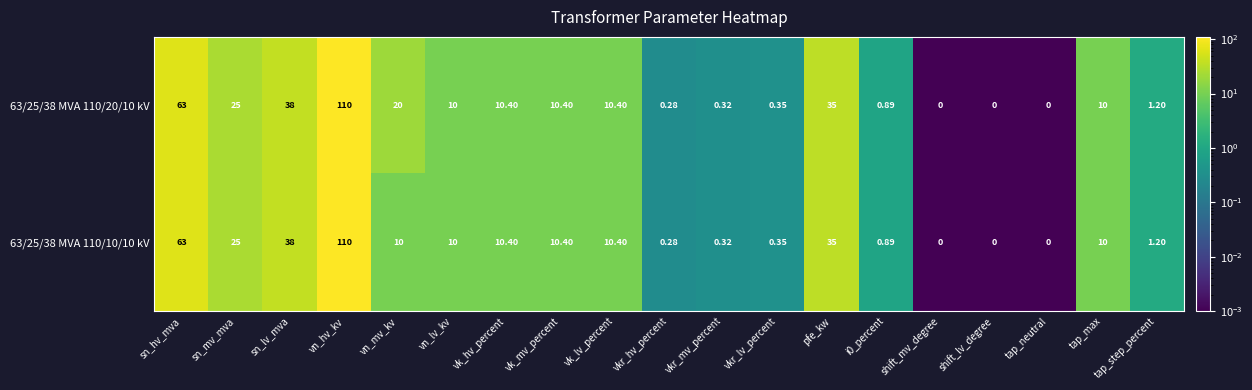

Which label corresponds to the largest value in the chart?

vn_hv_kv